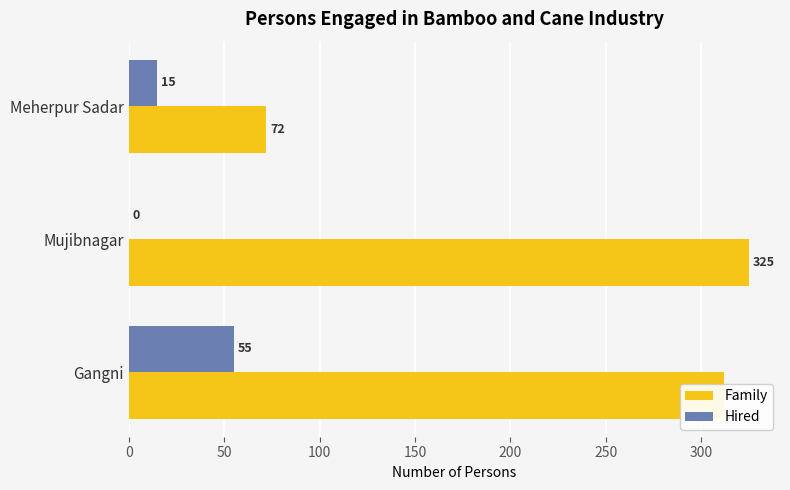

Which series changed the most between Gangni and Mujibnagar?

Hired